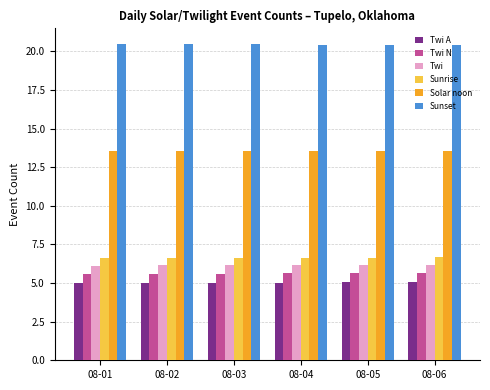

Count the Twi N values in the range 5 to 6.

6